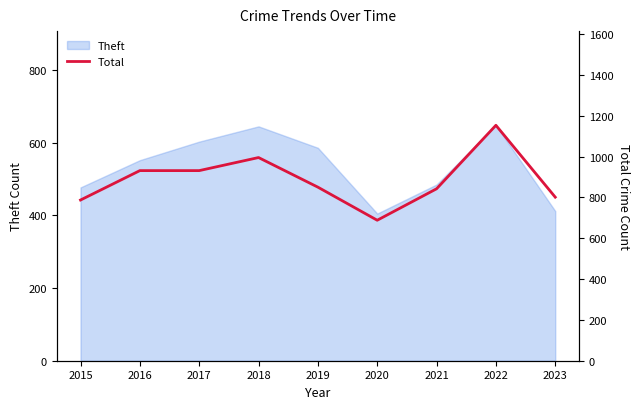

How many categories are shown in the chart?

9